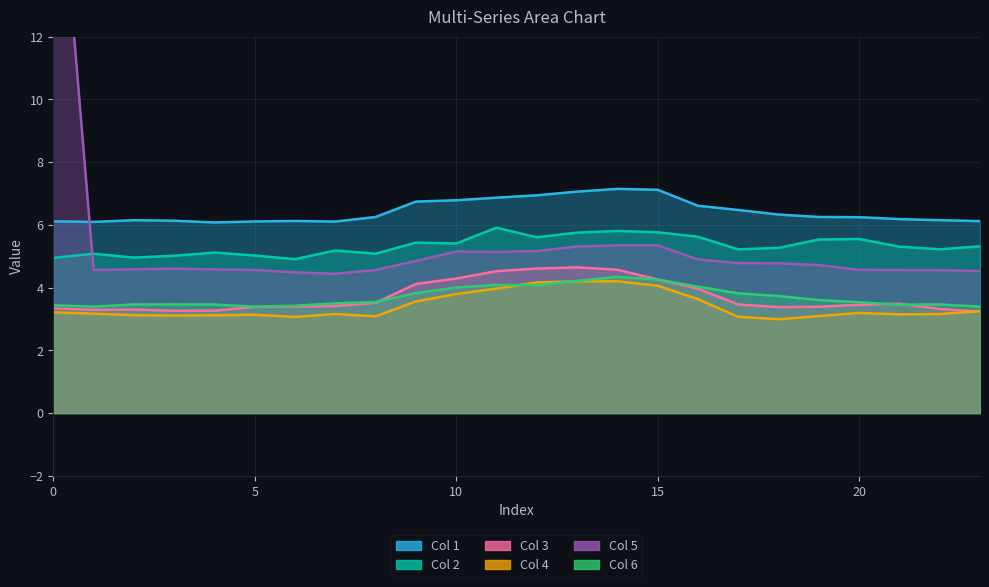

True or false: Col 6 and Col 2 cross at least once.

False